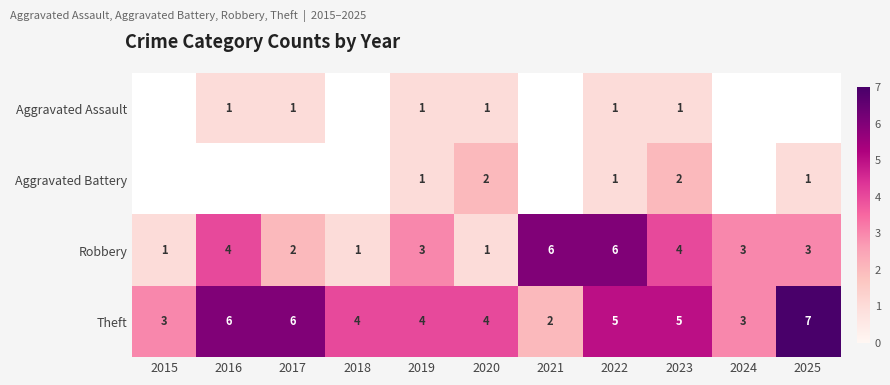

What is the difference between the highest and lowest values at 2020?

3